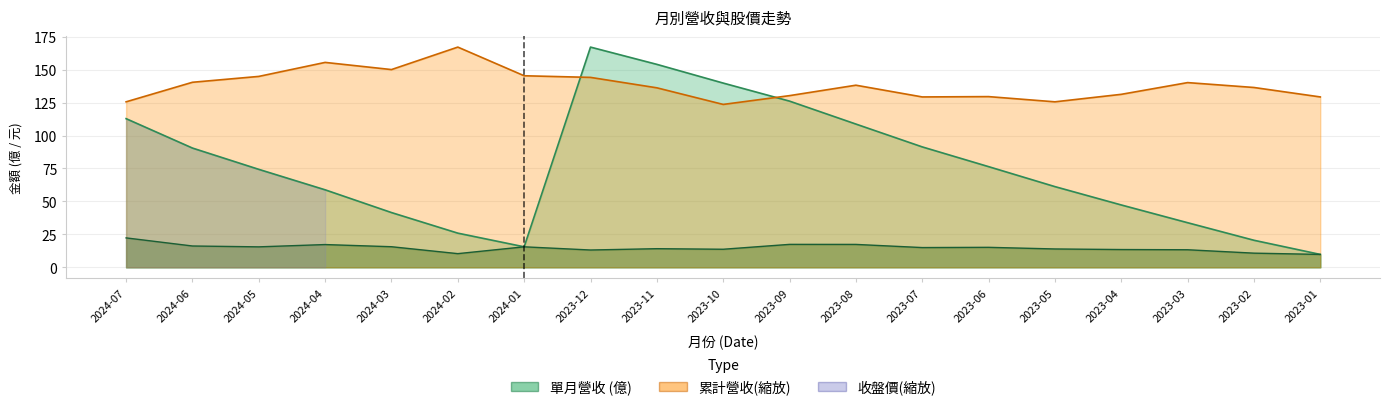

What is the value of the 收盤價 point at the 18th from the left?

136.4